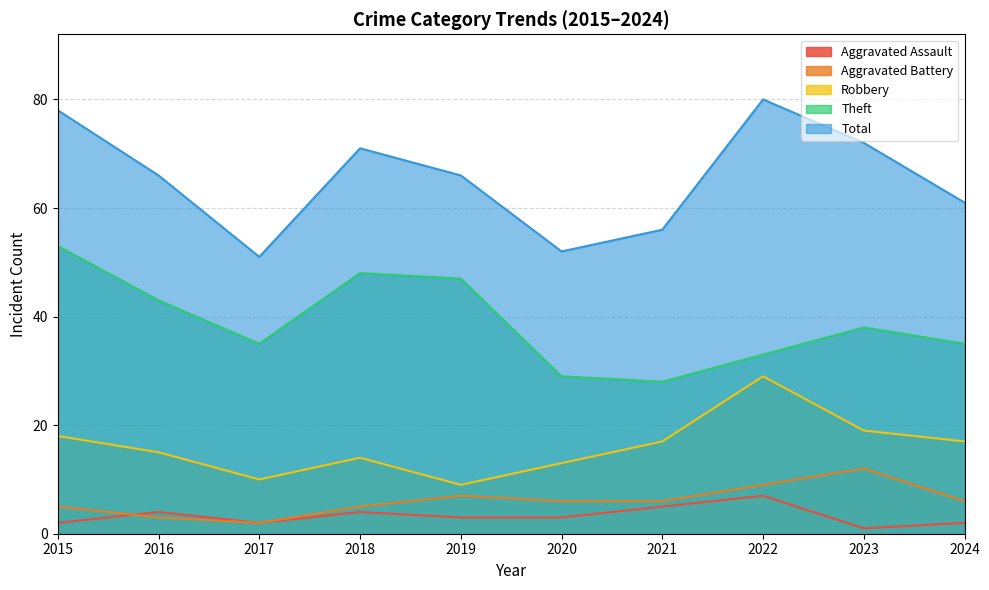

True or false: Theft and Total cross at least once.

False